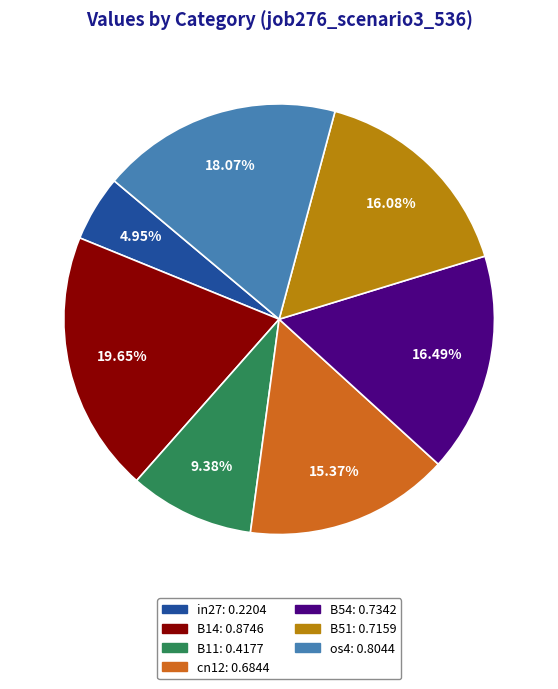

What percentage do B11 and B14 together represent?

29.0%